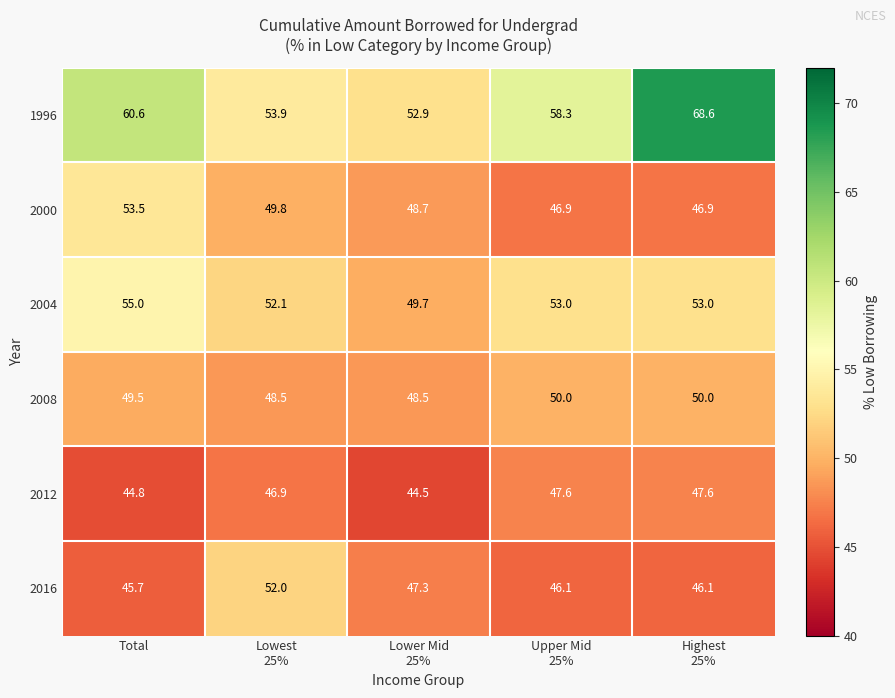

At which label is 1996 closest to 60?

Total